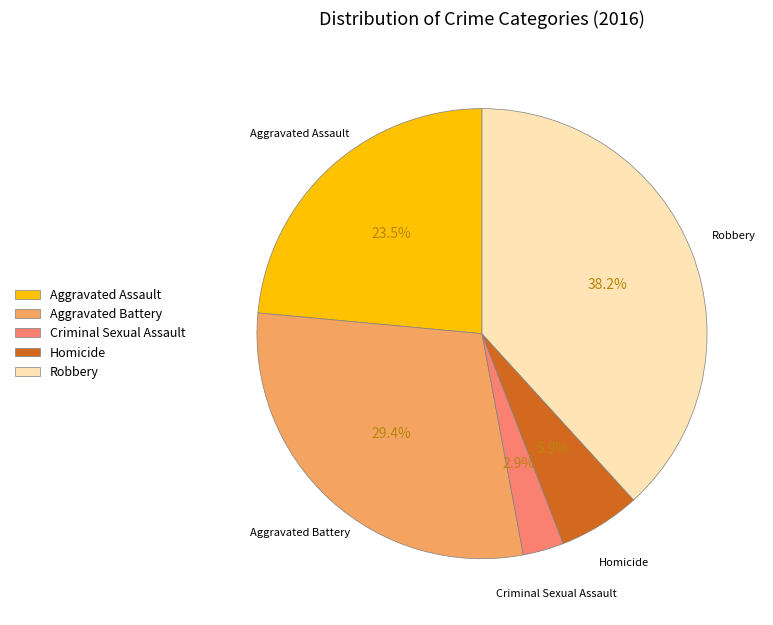

Is the sum of Criminal Sexual Assault and Robbery greater than half?

No